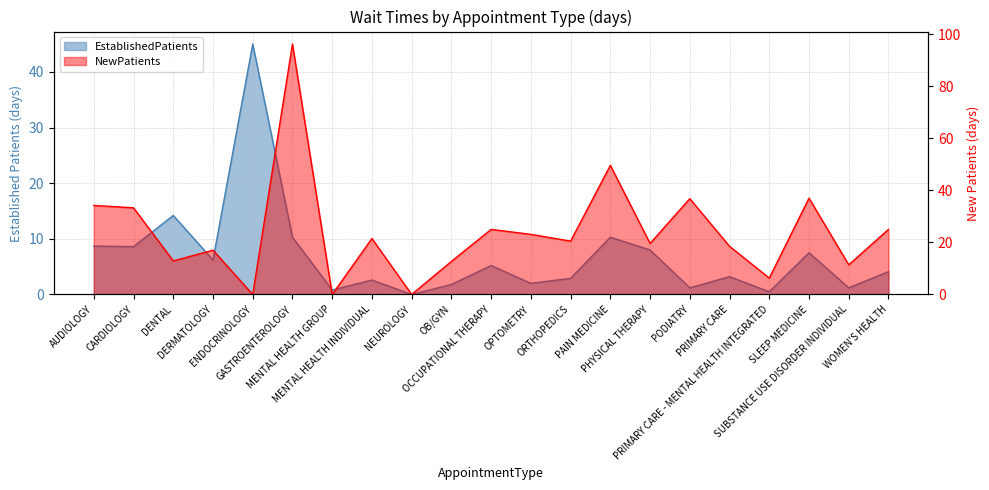

Does the chart have visible grid lines?

Yes